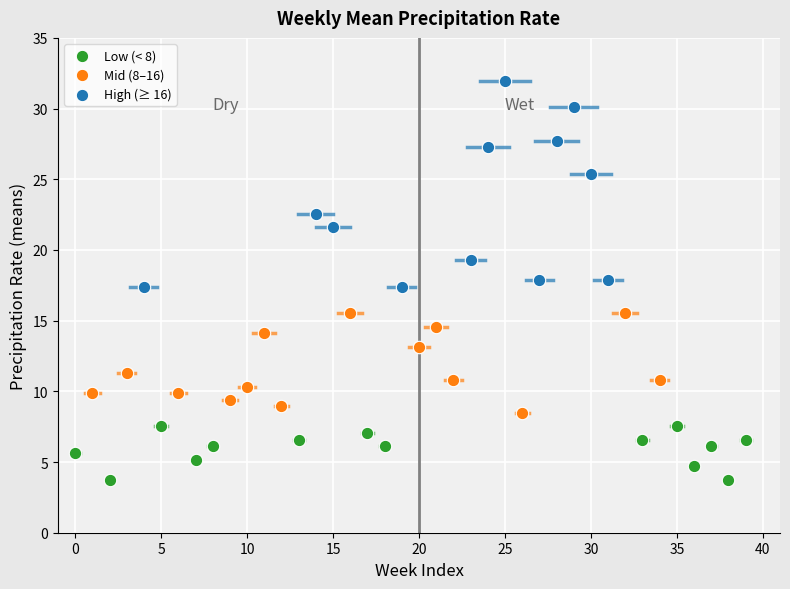

Which series reaches the maximum Y coordinate?

High (≥ 16)